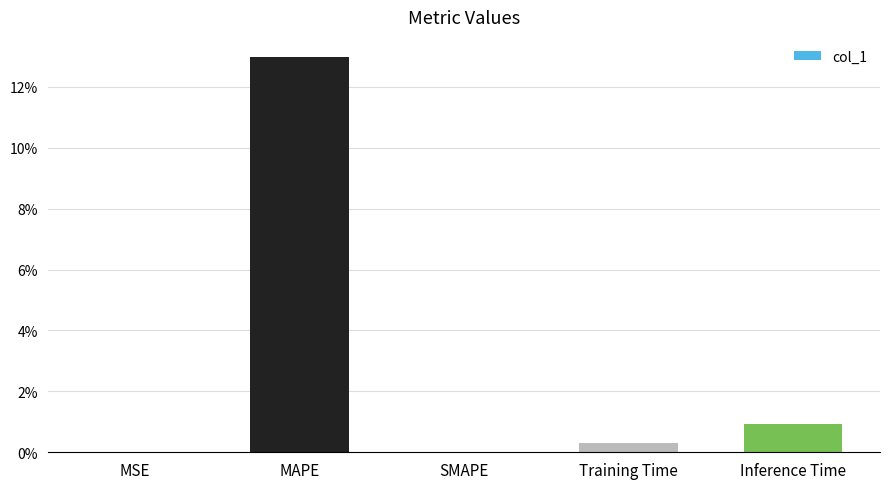

Is it true that the value at SMAPE is 4.4?

False